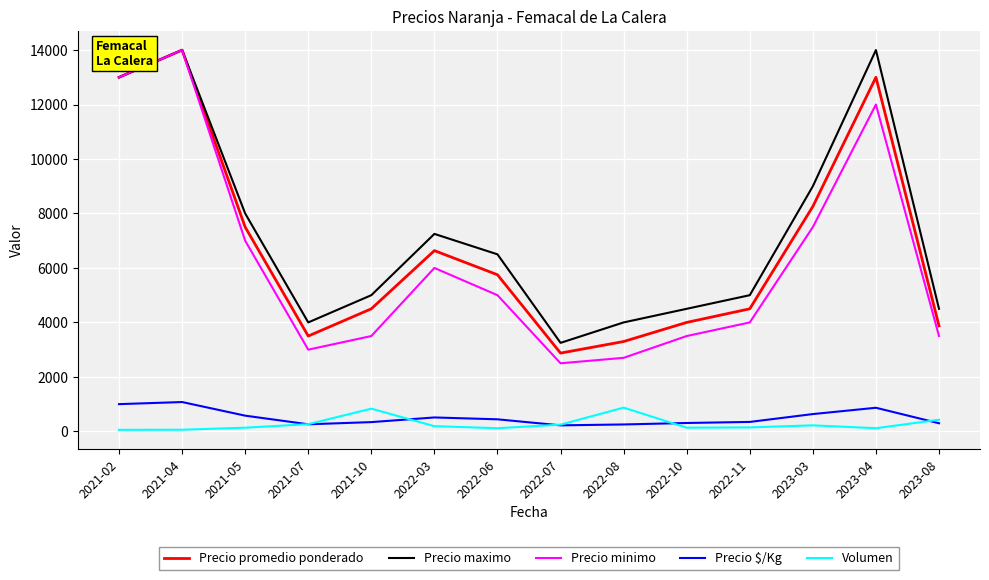

At 2021-05, list the series in order from smallest to largest.

Volumen, Precio $/Kg, Precio minimo, Precio promedio ponderado, Precio maximo